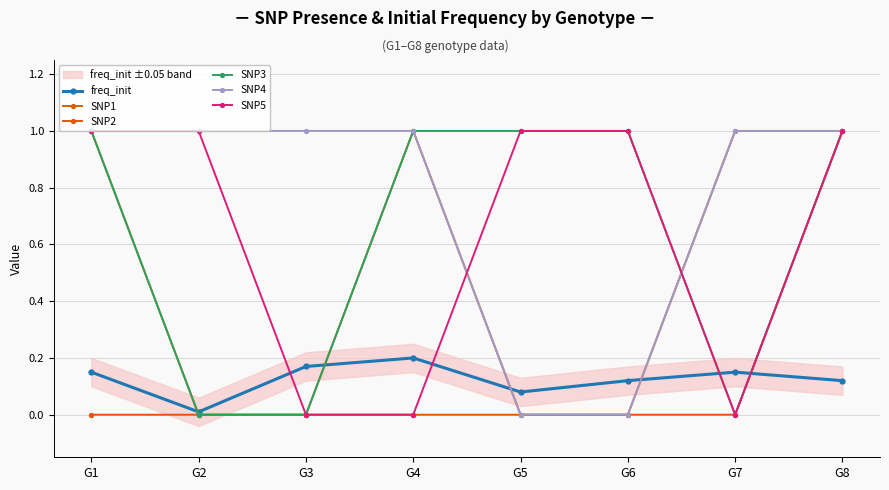

Reading left to right, extract all data points from this chart.

freq_init: G1=0.1	G2=0.0	G3=0.2	G4=0.2	G5=0.1	G6=0.1	G7=0.1	G8=0.1
SNP1: G1=1.0	G2=0.0	G3=0.0	G4=0.0	G5=0.0	G6=0.0	G7=1.0	G8=1.0
SNP2: G1=0.0	G2=0.0	G3=0.0	G4=1.0	G5=0.0	G6=0.0	G7=0.0	G8=1.0
SNP3: G1=1.0	G2=0.0	G3=0.0	G4=1.0	G5=1.0	G6=1.0	G7=0.0	G8=1.0
SNP4: G1=1.0	G2=1.0	G3=1.0	G4=1.0	G5=0.0	G6=0.0	G7=1.0	G8=1.0
SNP5: G1=1.0	G2=1.0	G3=0.0	G4=0.0	G5=1.0	G6=1.0	G7=0.0	G8=1.0